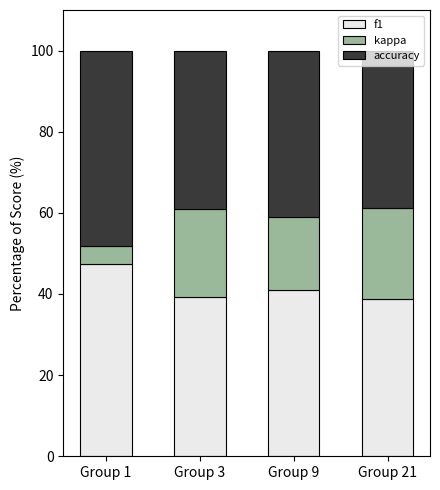

What is the approximate value of f1 at Group 3?

39.2